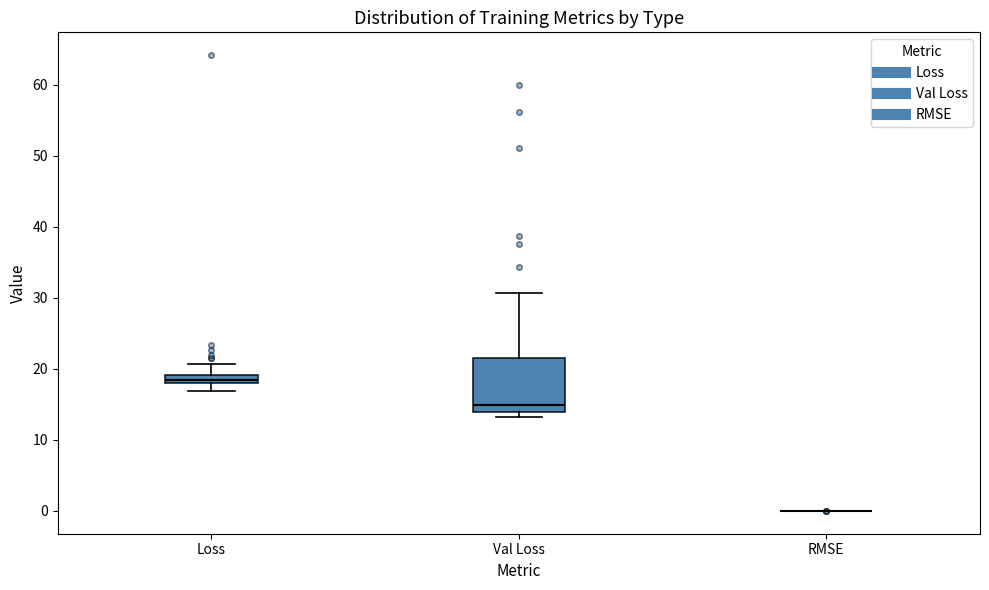

Which box is the tallest, from its lower edge to its upper edge?

Val Loss